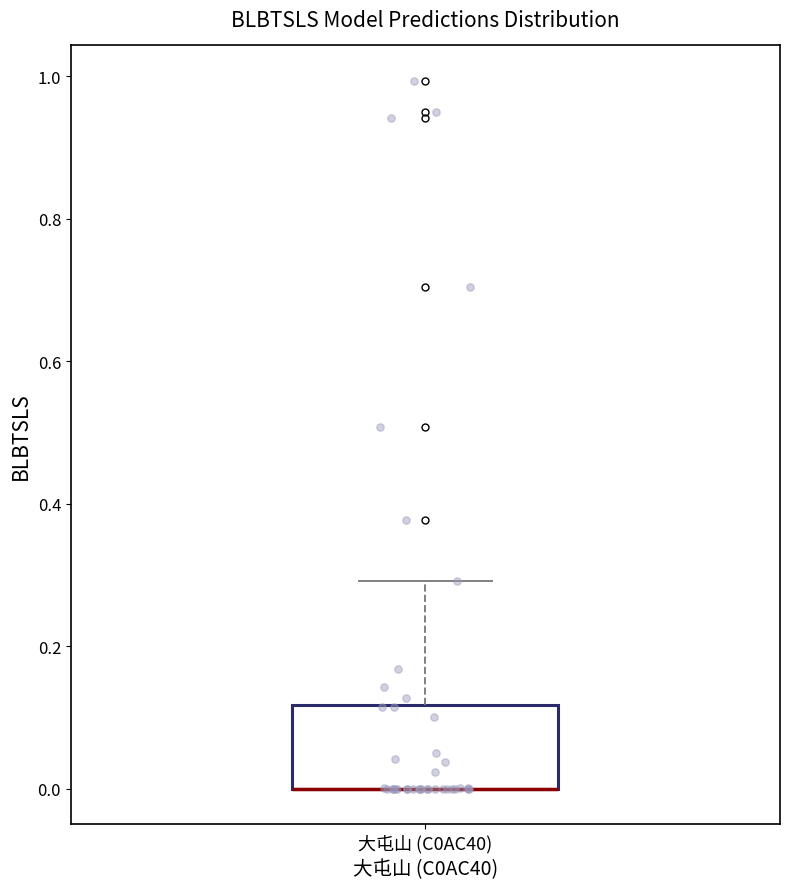

Where is the upper edge of the box for 大屯山 (C0AC40) on the y-axis? The values are not printed on the chart, so give them approximately, as read against the axis.

0.12